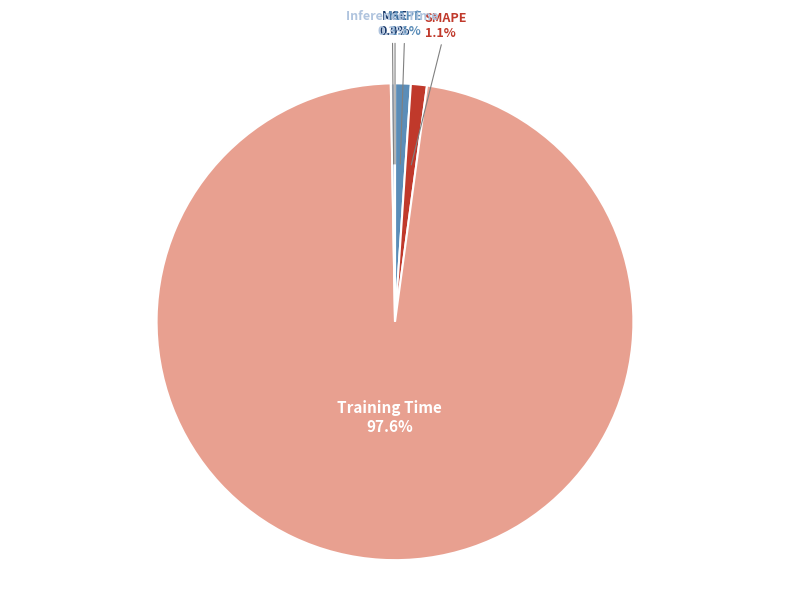

Is there a majority slice in this chart?

Yes